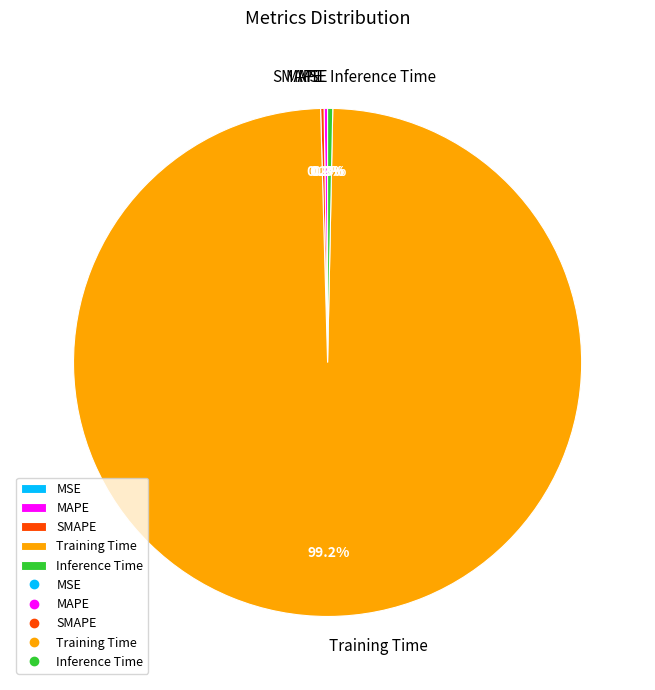

The MAPE slice represents 14% of the pie. True or false?

False